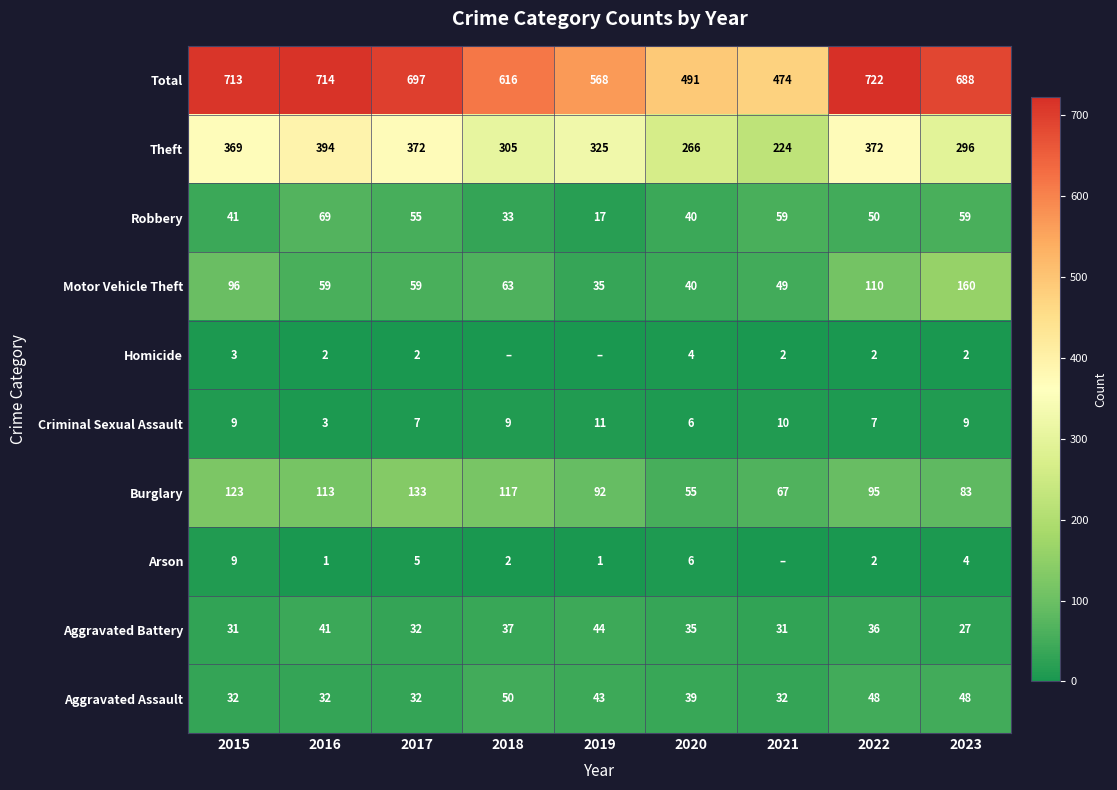

The value of Robbery at 2022 is 77. True or false?

False